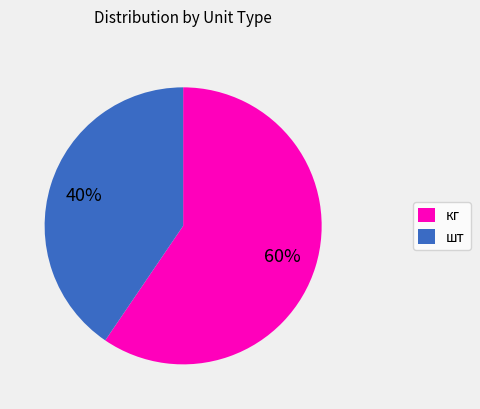

Count the number of slices in the pie.

2